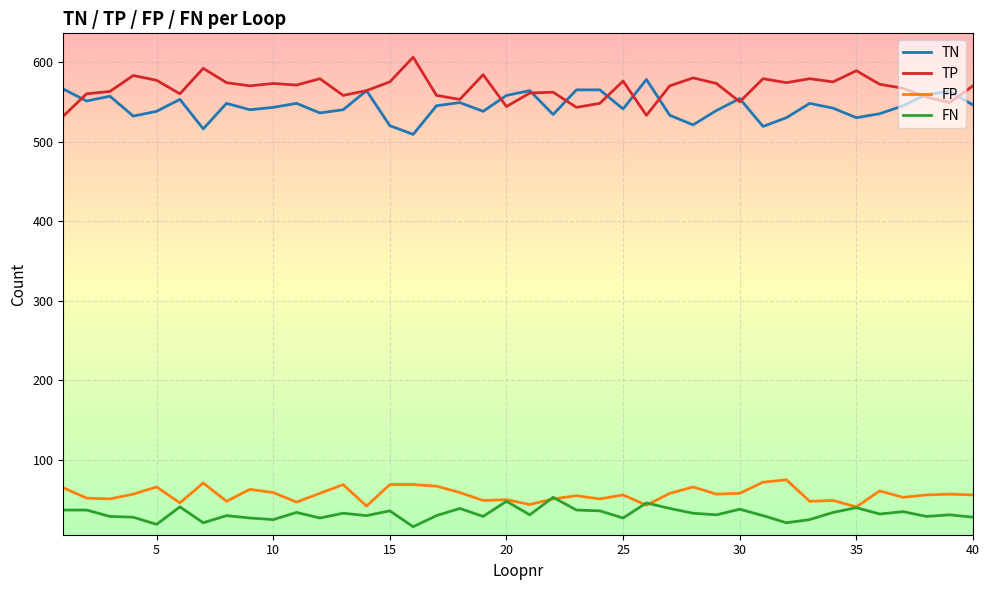

What is the minimum value shown in the chart?

16